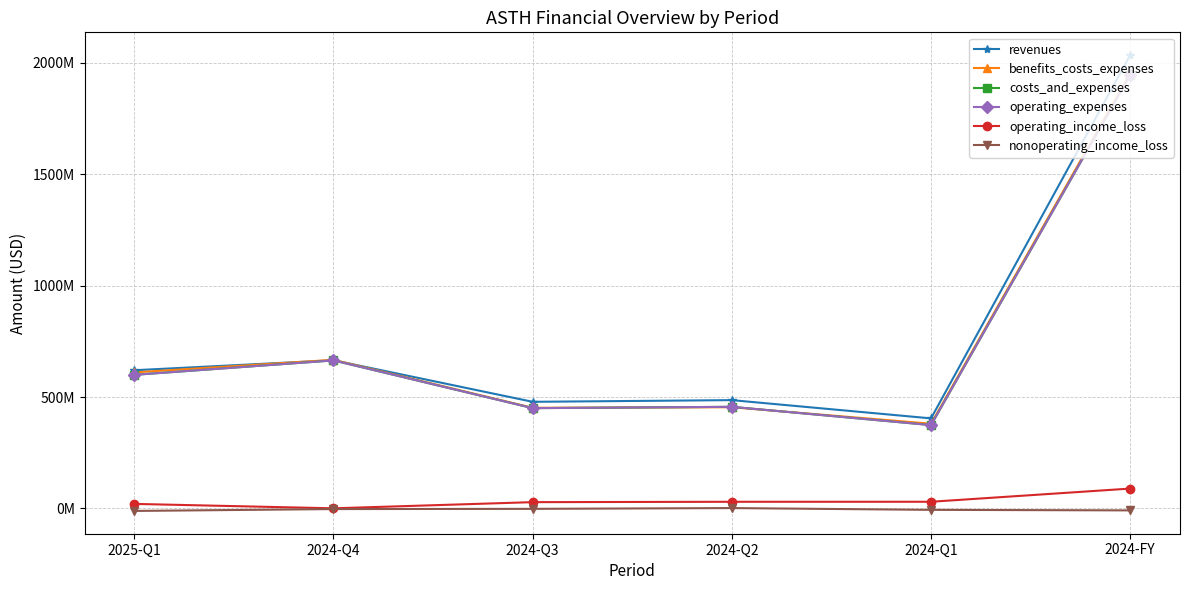

Reading left to right, what are all the values shown in this chart?

revenues: 620390000	665209000	478710000	486265000	404356000	2034540000
benefits_costs_expenses: 610786000	667104000	451898000	454368000	380352000	1953722000
costs_and_expenses: 599807000	664489000	450285000	456199000	374217000	1945190000
operating_expenses: 599807000	664489000	450285000	456199000	374217000	1945190000
operating_income_loss: 20583000	720000	28425000	30066000	30139000	89350000
nonoperating_income_loss: -10979000	-2615000	-1613000	1831000	-6135000	-8532000